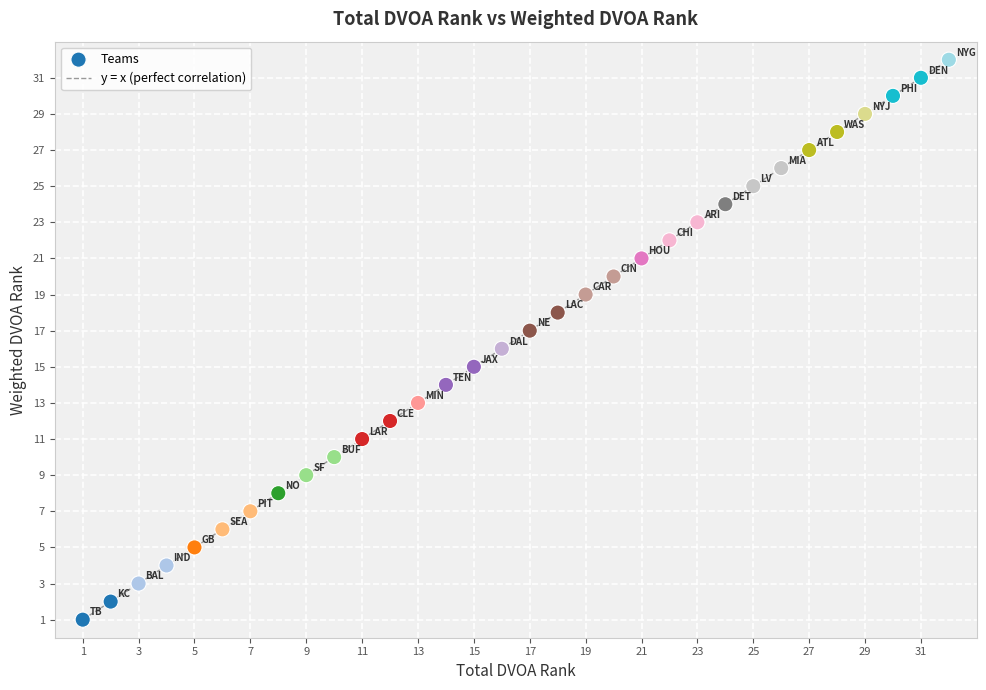

What is the range of Y values (max minus min)?

31